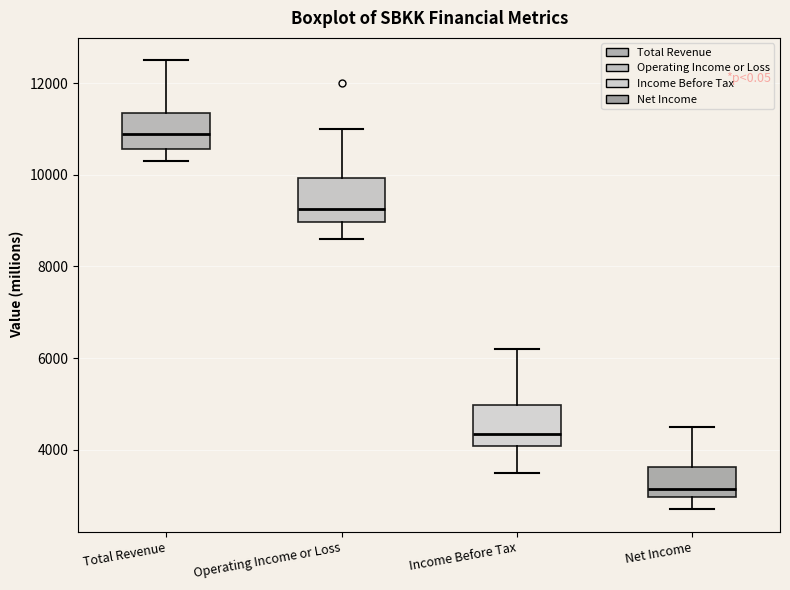

Reading left to right, read every box against the y-axis: the position of its median line, the range the box covers, and the ends of its whiskers. The values are not printed on the chart, so give them approximately, as read against the axis.

Total Revenue: median 11000, box 10600 to 11400, whiskers 10400 to 12600
Operating Income or Loss: median 9200, box 9000 to 10000, whiskers 8600 to 11000
Income Before Tax: median 4400, box 4000 to 5000, whiskers 3600 to 6200
Net Income: median 3200, box 3000 to 3600, whiskers 2800 to 4600